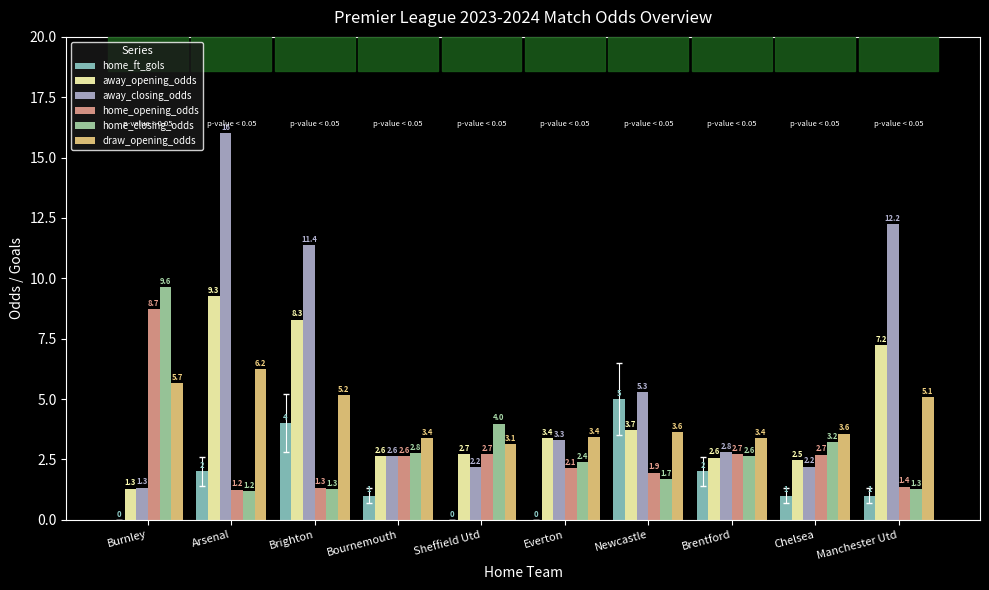

What is the sum of the home_closing_odds values at Arsenal and Chelsea?

4.4